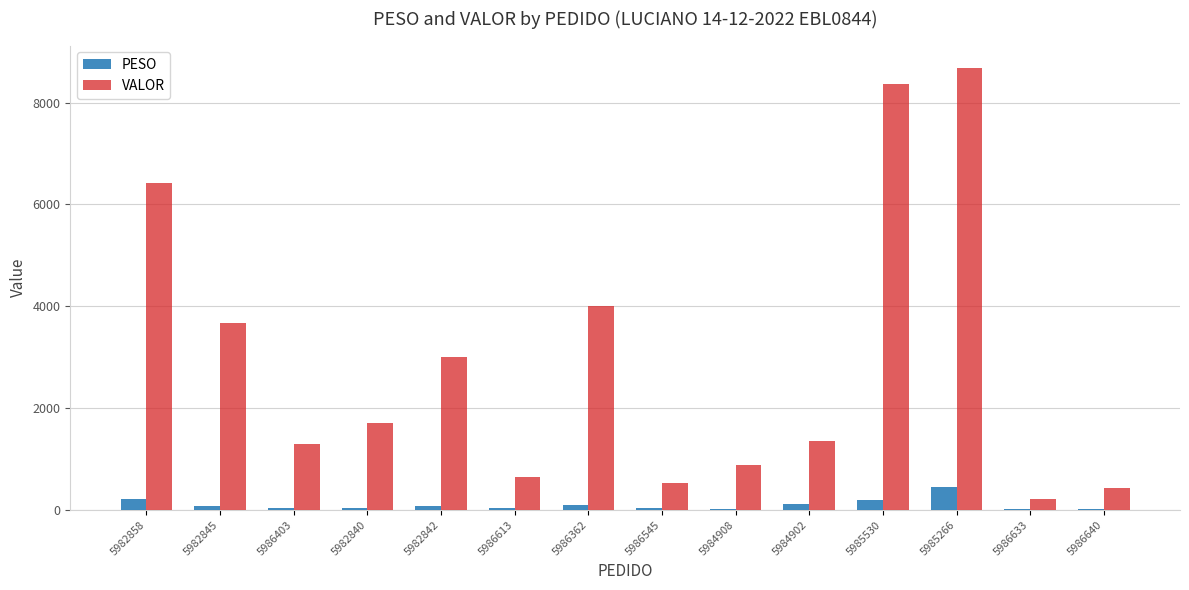

What is the spread (max minus min) of values at 5986362?

3910.7